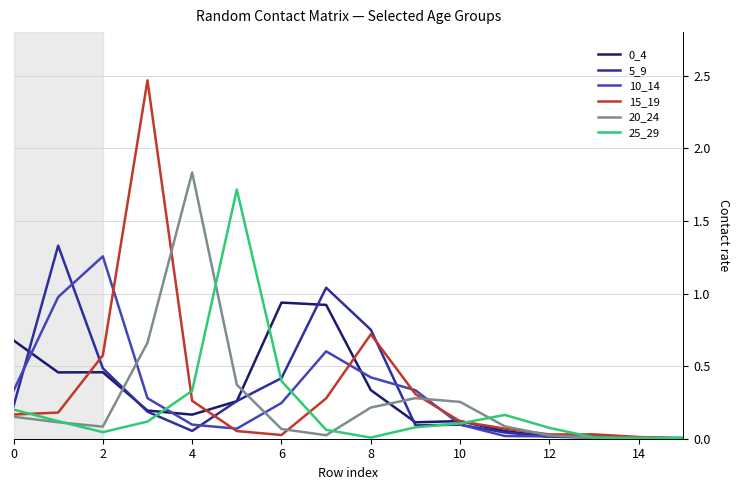

Which series has the largest range (max minus min)?

15_19